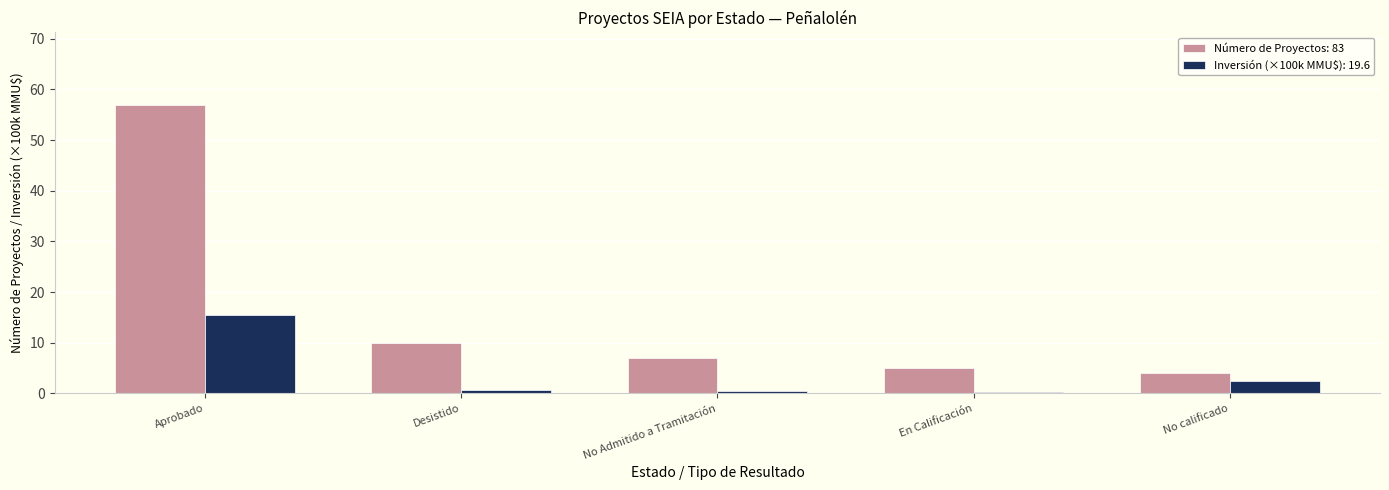

How many groups of bars are there?

5